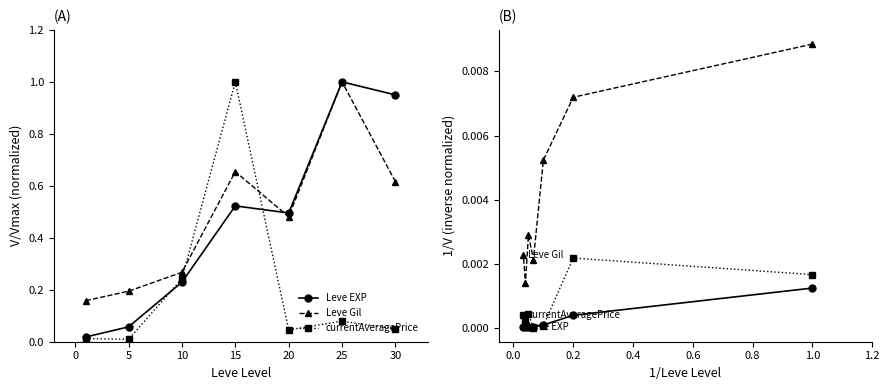

Does the chart have visible grid lines?

No